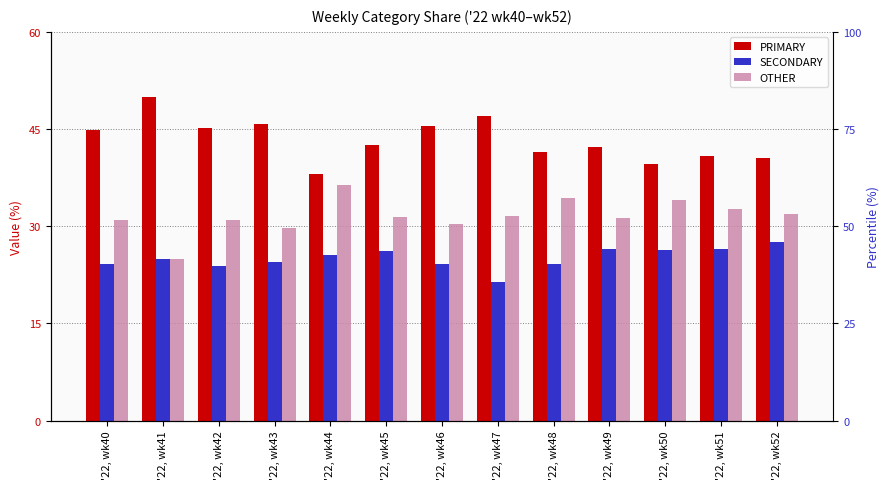

Where does the OTHER series first go above 31?

'22, wk44